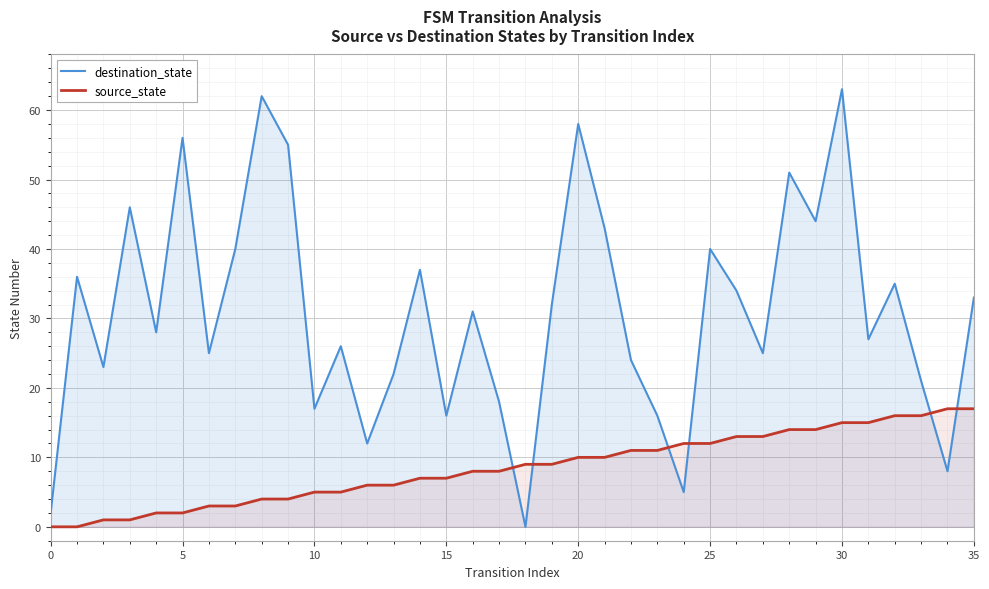

What is the label of the 15th point from the left?

14